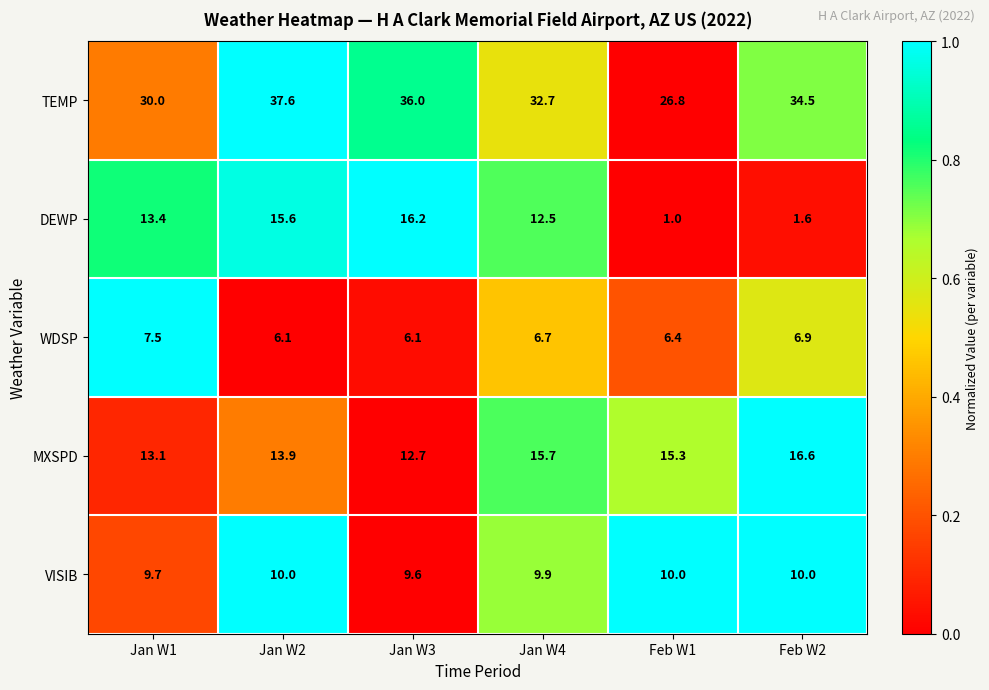

At which label is TEMP closest to 32?

Jan W4